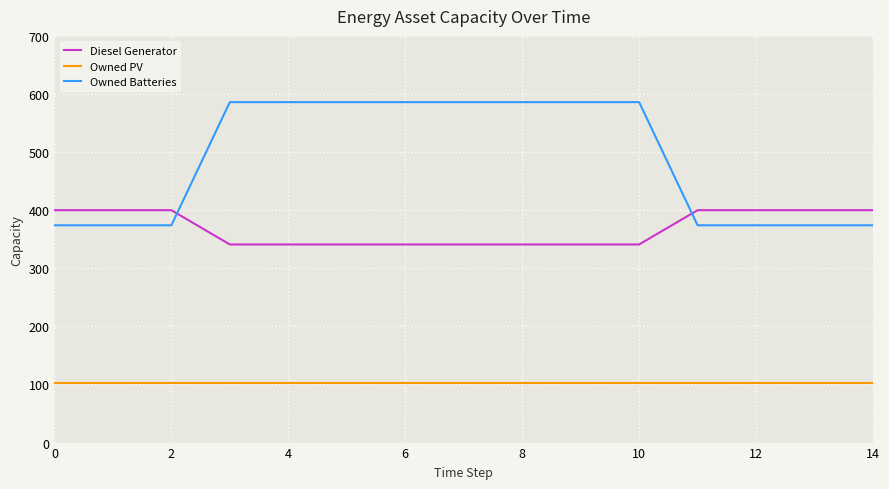

True or false: Owned PV and Owned Batteries intersect in this chart.

False